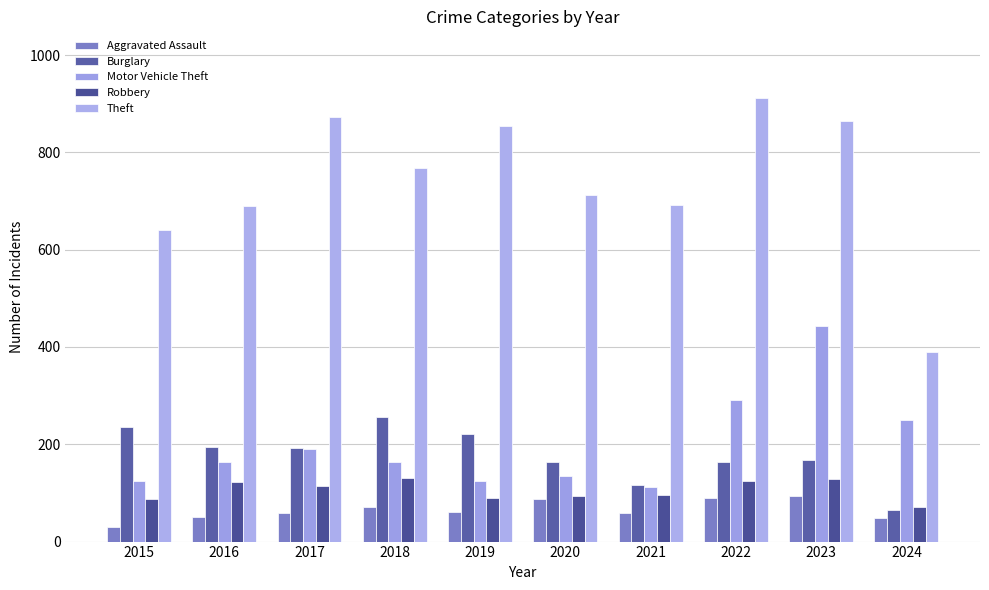

Which series has the largest total across all categories?

Theft